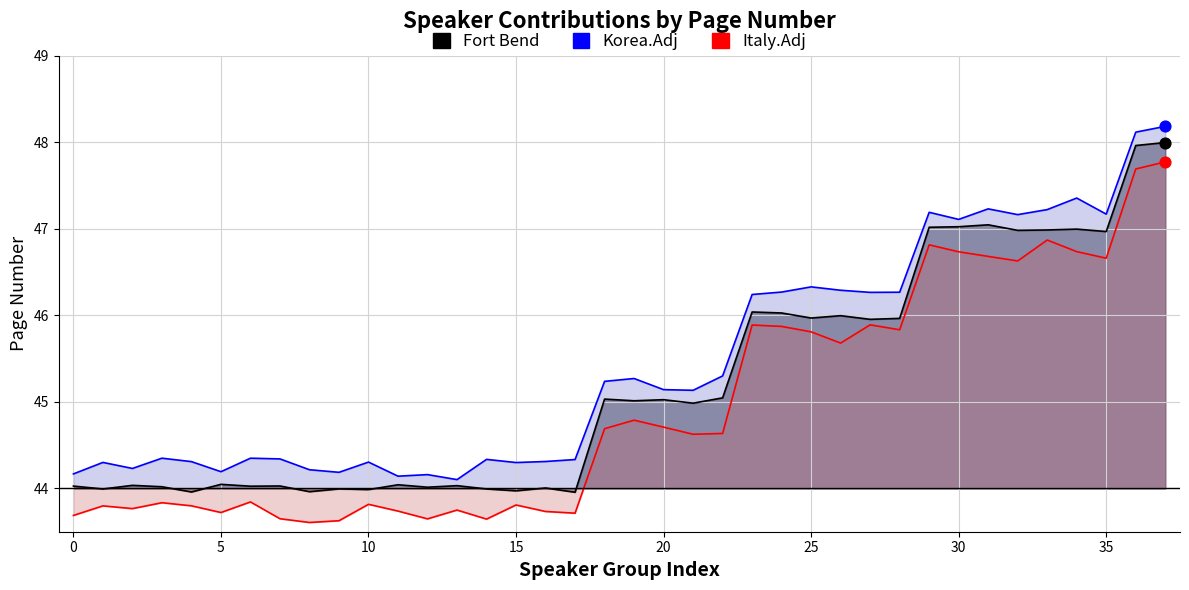

Is the value of Italy.Adj at 18 greater than the value of Fort Bend at 30?

No